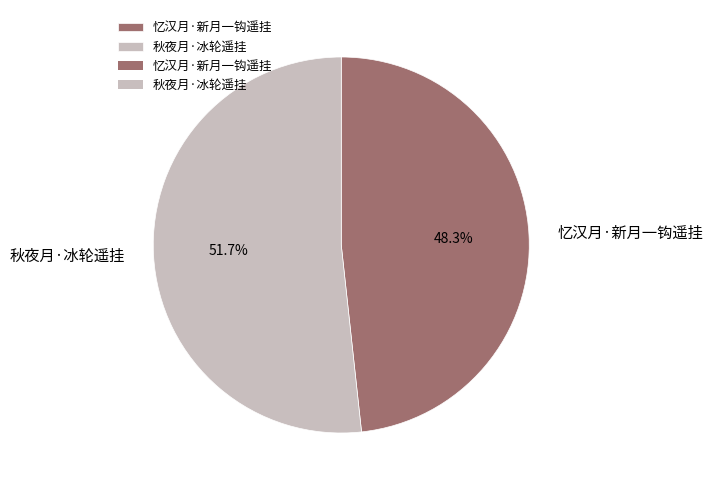

What portion of the pie excludes 秋夜月·冰轮遥挂?

48.3%